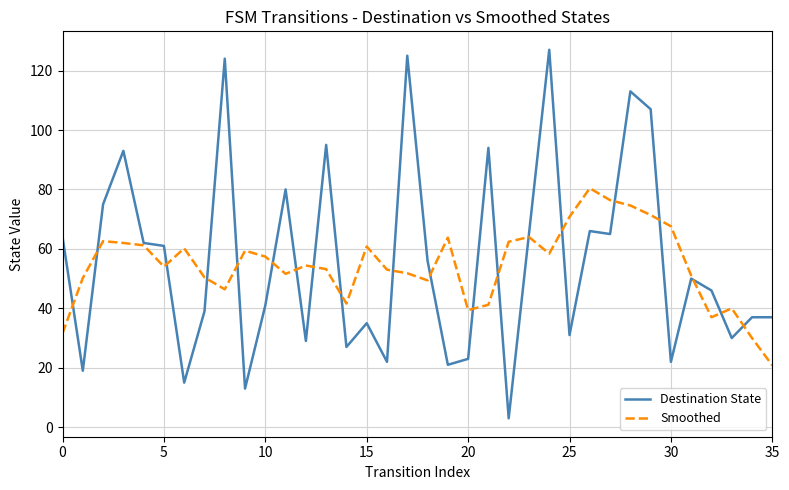

Which series has the widest spread of values?

Destination State